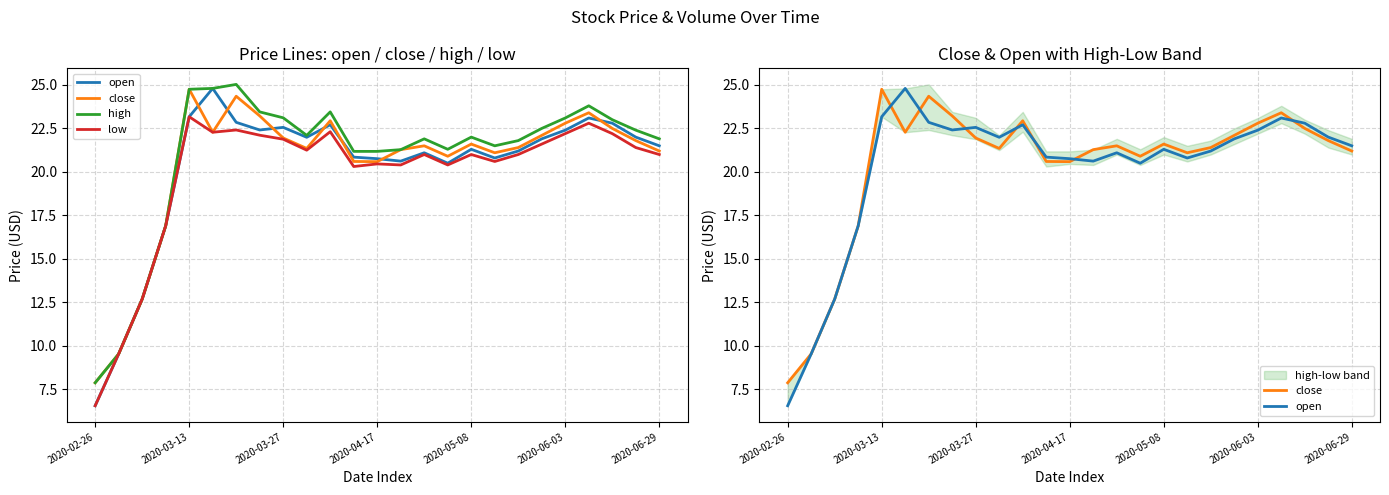

What is the lowest value of the open series?

6.6